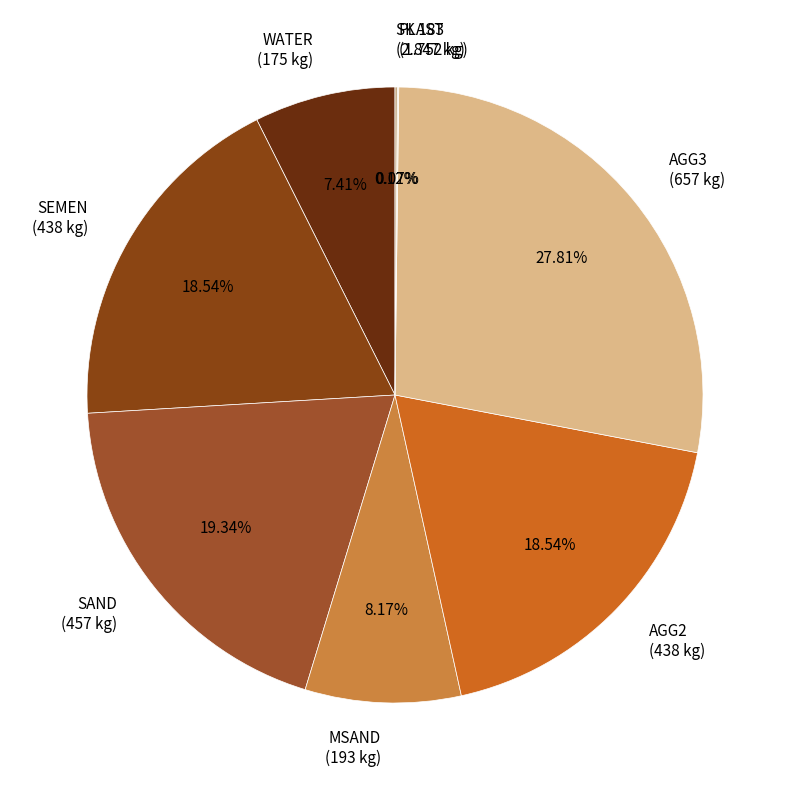

Is SEMEN (438 kg) the majority of the pie?

No